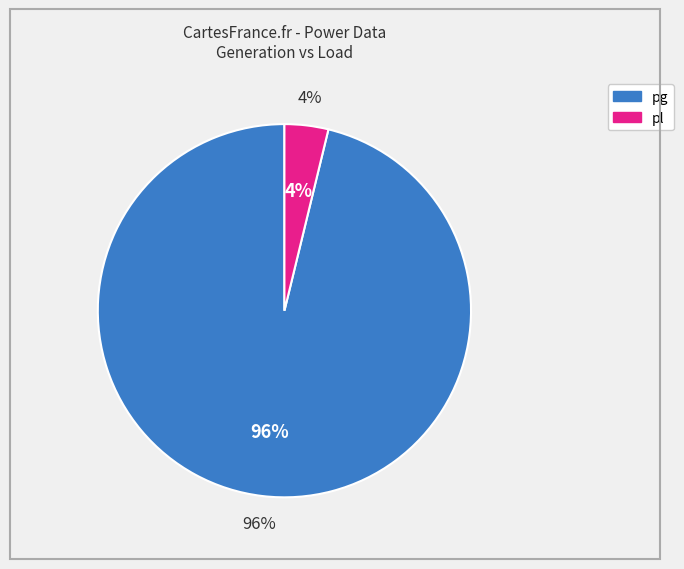

Combined, do 0.1232321457912569 and 3.128387010332366 account for over 50%?

Yes